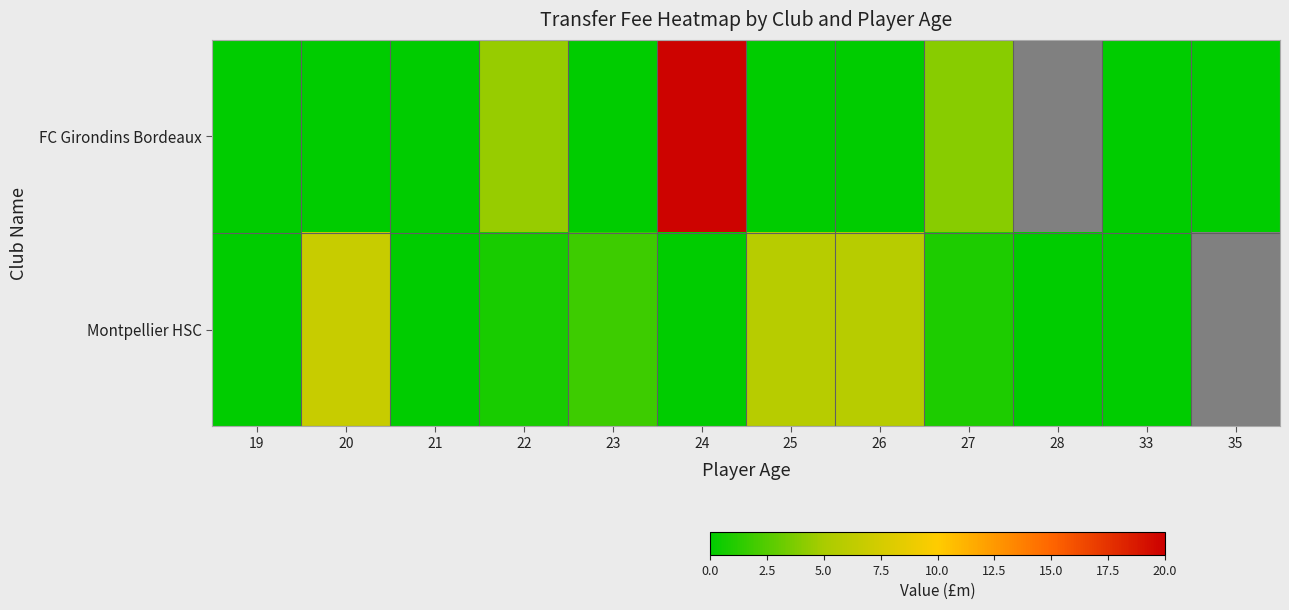

At which label does FC Girondins Bordeaux reach its peak?

24